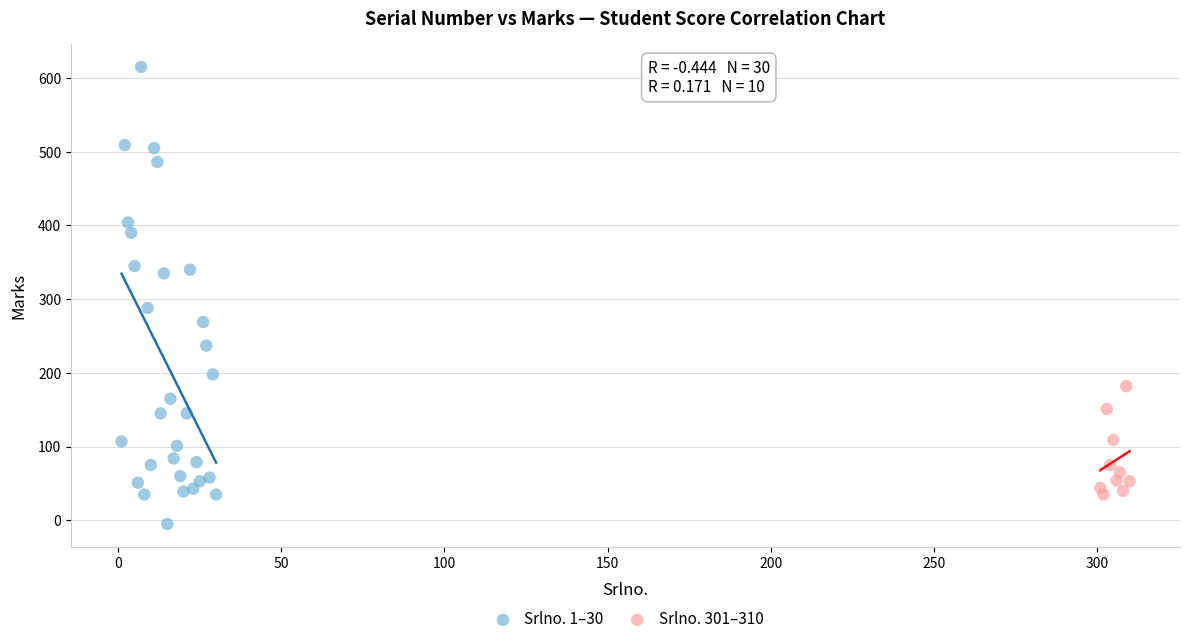

Which series contains the lowest Y value?

Srlno. 1–30